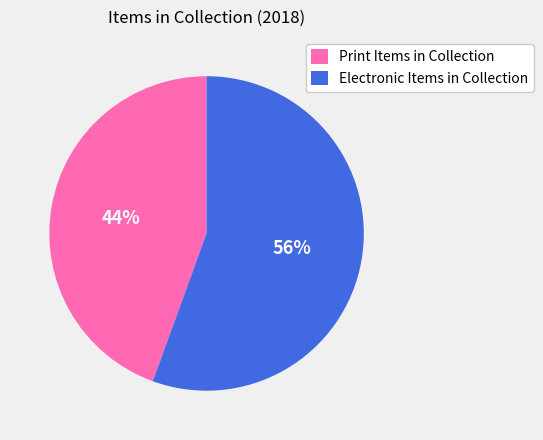

Count the number of slices in the pie.

2